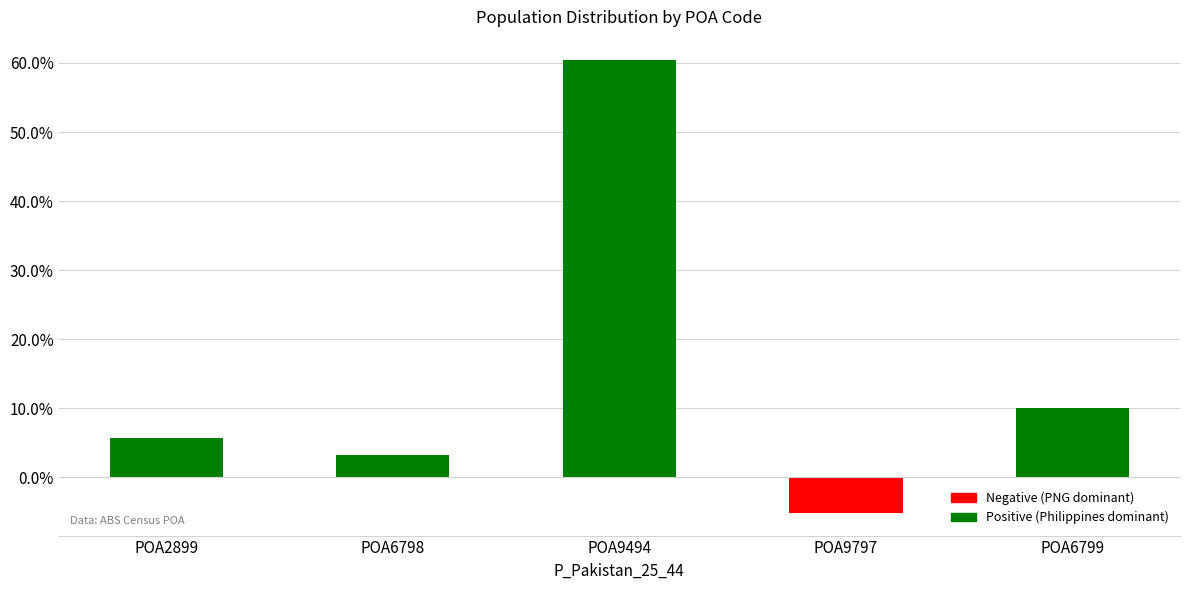

Are the bars grouped side by side (vs. stacked)?

No